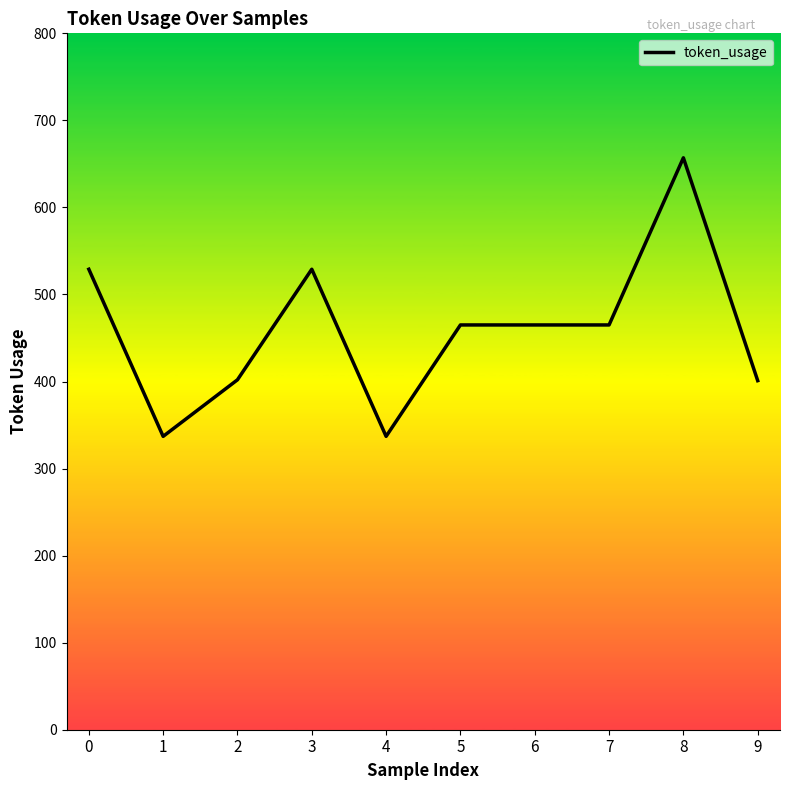

True or false: there are more than 0 points higher than both neighbors.

True